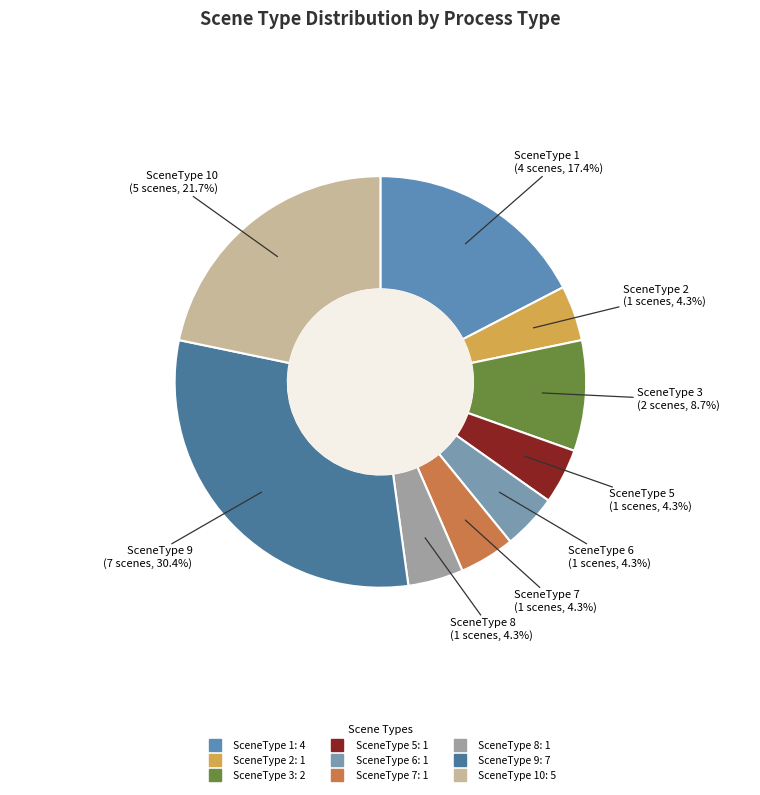

How many segments does this pie chart have?

9